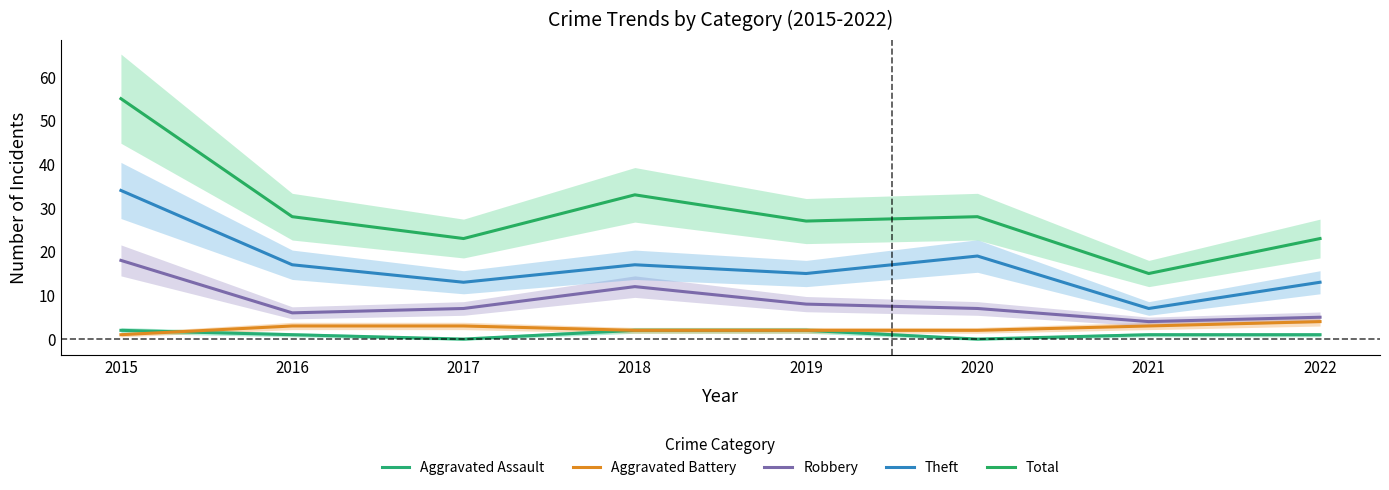

True or false: Aggravated Battery has a value of 3 at 2016.

True